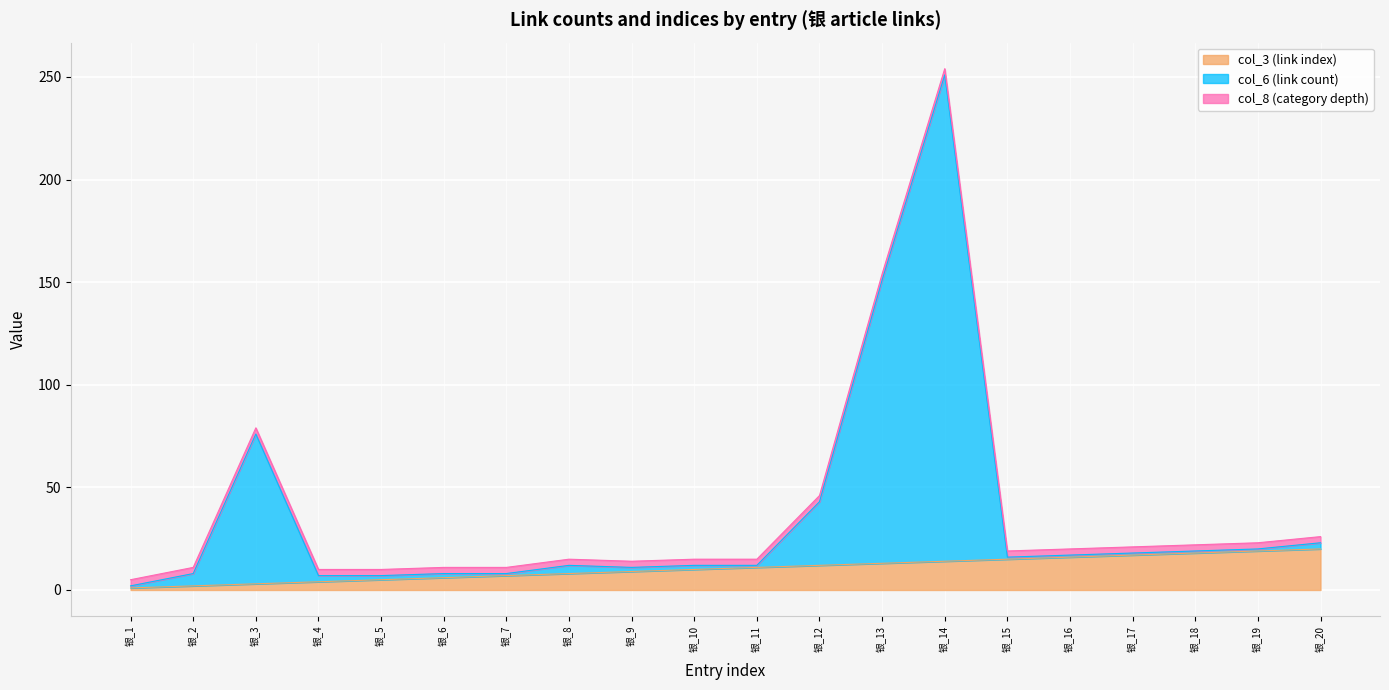

Where does the col_3 (link index) series first go above 11?

银_12